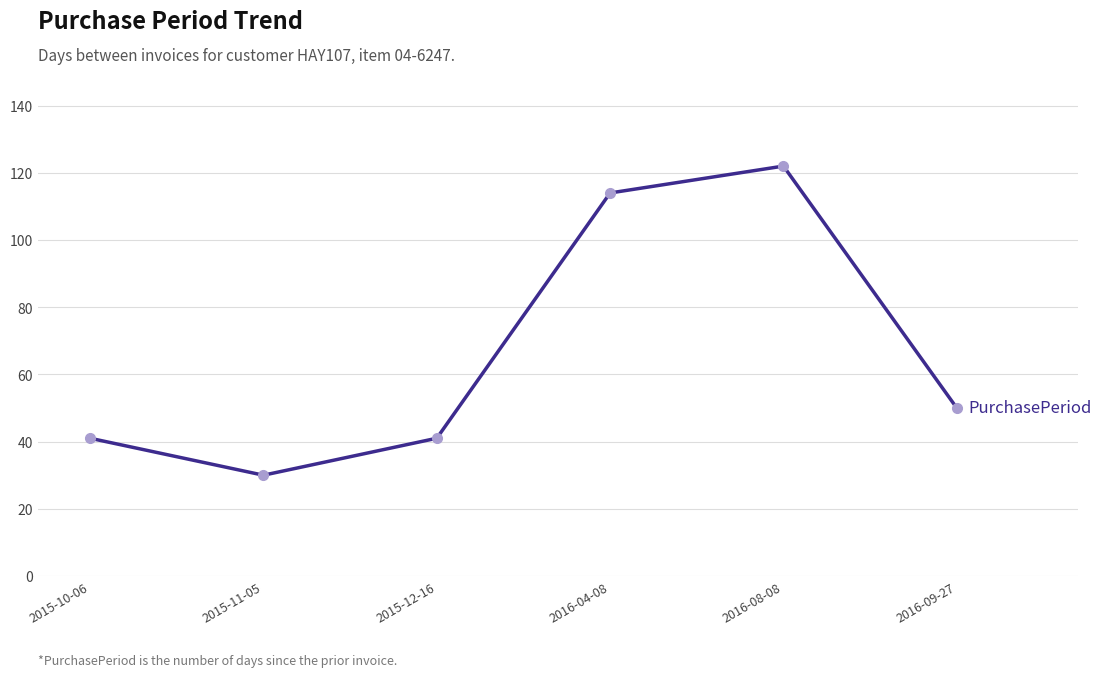

What is the value of the 3rd point from the left?

41